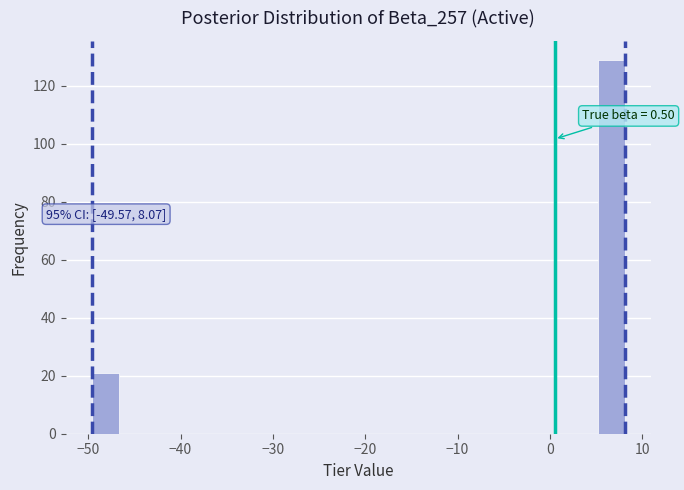

Around what value on the x-axis is the tallest bar? Give the approximate position of its centre, as read against the axis.

7